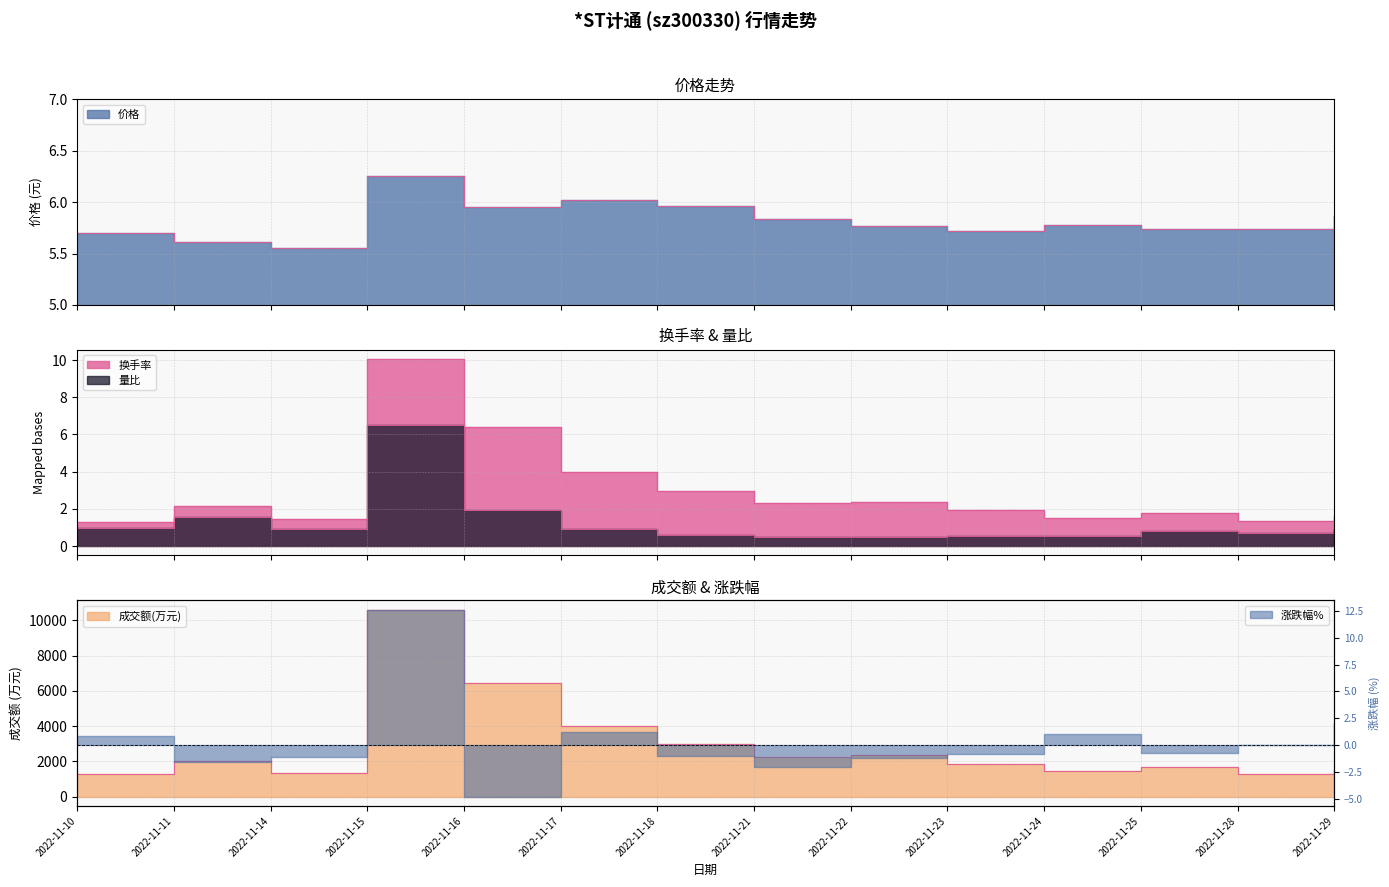

Which category has the highest value across all series?

2022-11-15